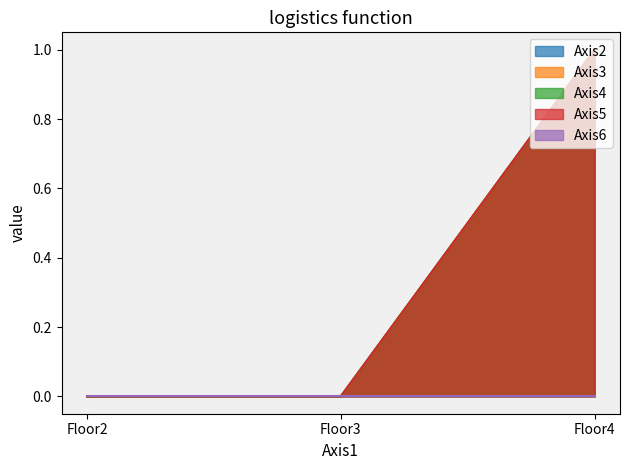

Does the chart have visible grid lines?

No